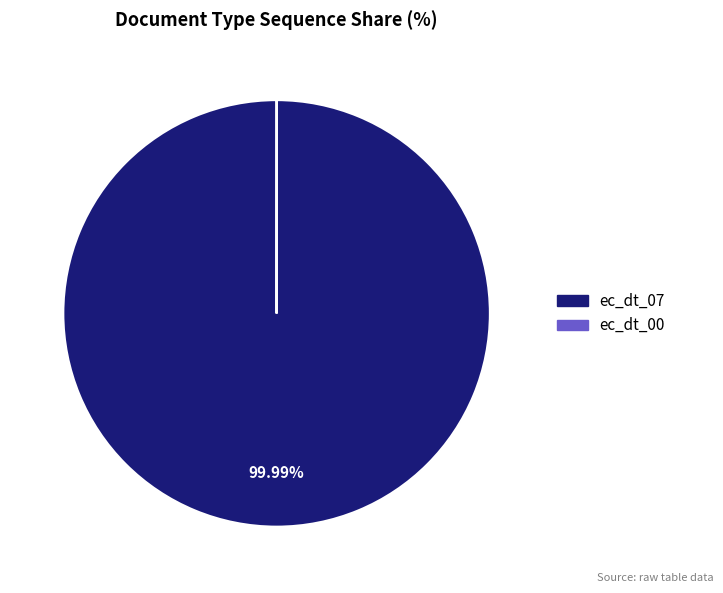

Which category accounts for the majority?

ec_dt_07